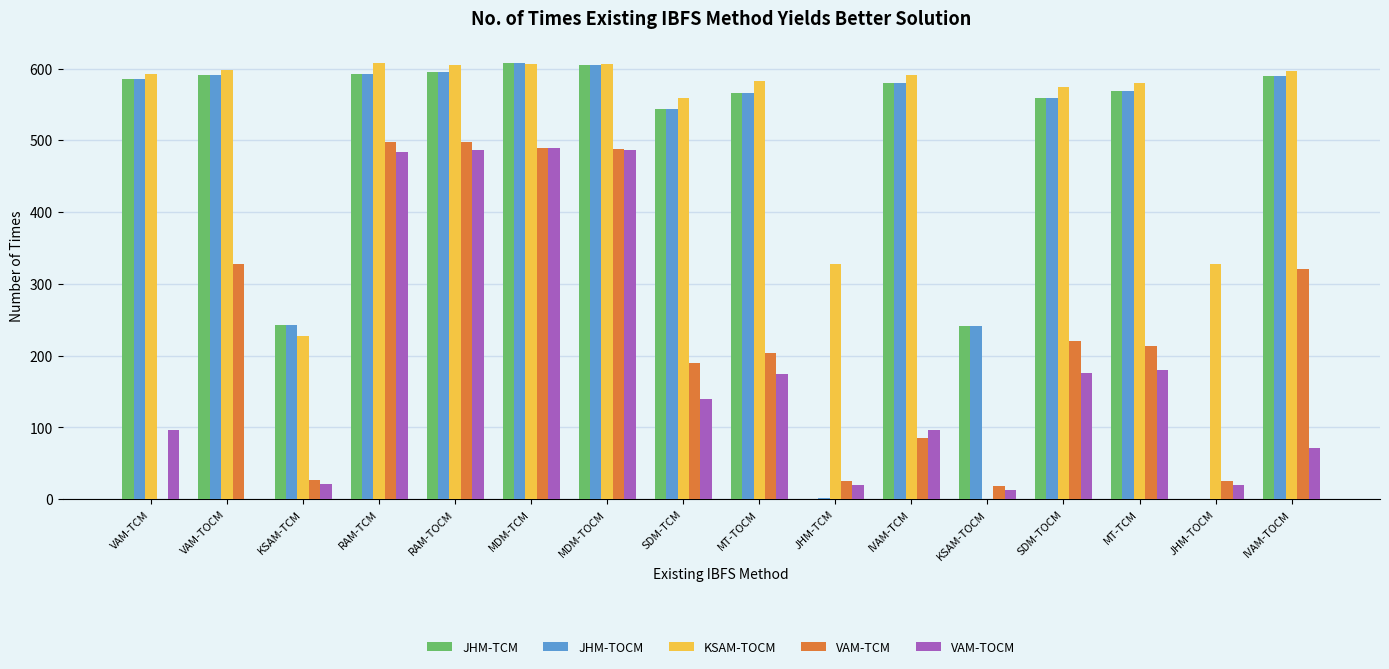

Is the value of VAM-TCM at RAM-TOCM greater than the value of JHM-TCM at IVAM-TOCM?

No